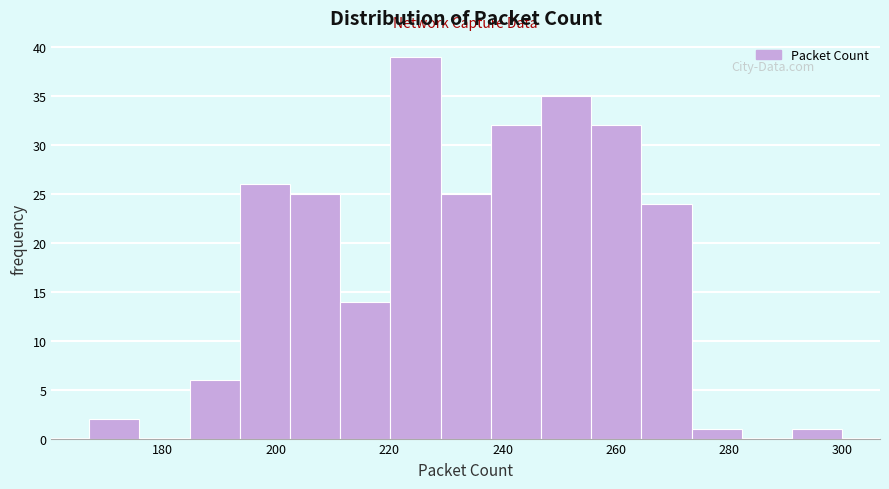

Reading left to right, transcribe this chart: for each bar, give the range it covers on the x-axis and its height. Neither the bar edges nor the heights are printed on the chart, so give them approximately, as read against the axes.

168 to 176: 2
176 to 184: 0
184 to 194: 6
194 to 202: 26
202 to 212: 25
212 to 220: 14
220 to 230: 39
230 to 238: 25
238 to 246: 32
246 to 256: 35
256 to 264: 32
264 to 274: 24
274 to 282: 1
282 to 292: 0
292 to 300: 1